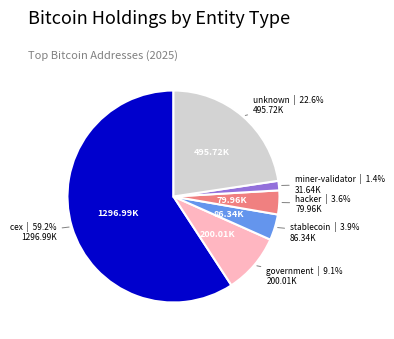

Does any single category account for the majority?

Yes